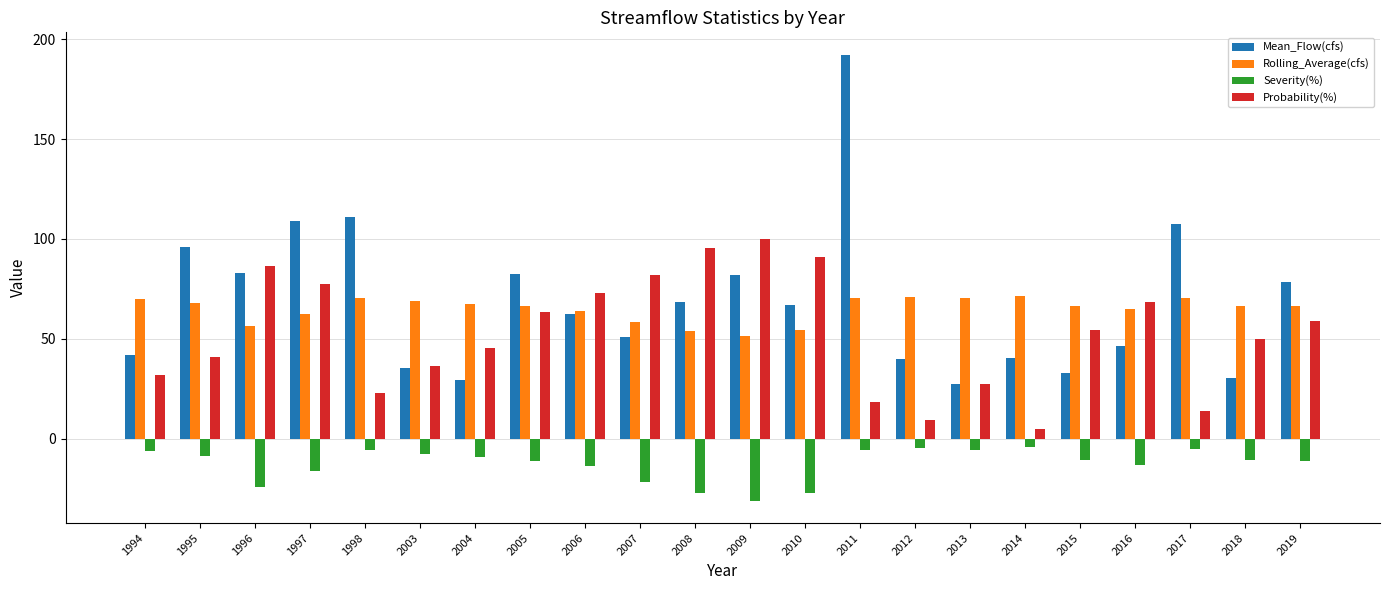

Is the value of Rolling_Average(cfs) at 1994 greater than the value of Mean_Flow(cfs) at 1996?

No